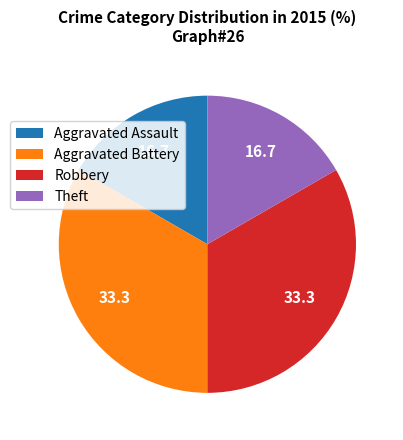

Is there any slice that represents more than half of the pie?

No